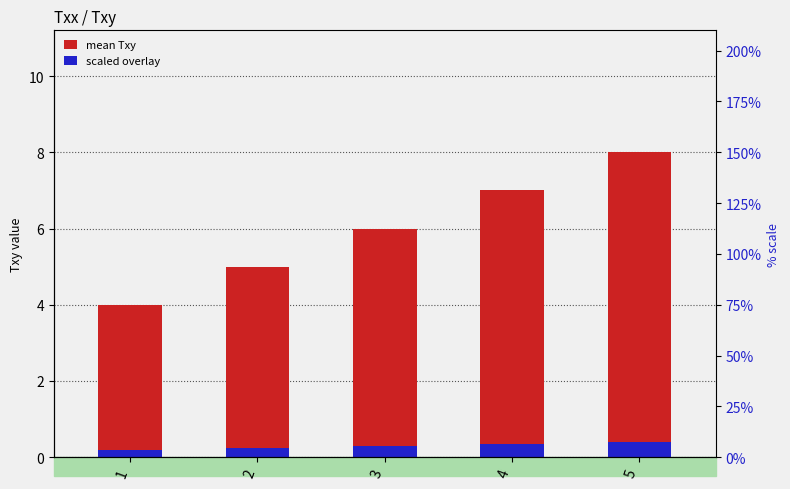

True or false: scaled overlay has a value of 0.2 at 5.

False